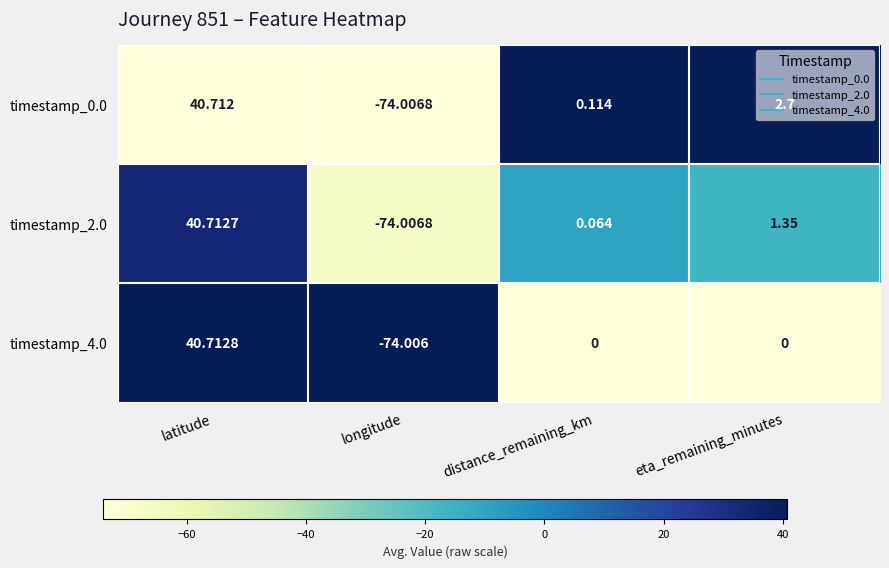

Rank the series by their maximum value, from highest to lowest.

timestamp_4.0, timestamp_2.0, timestamp_0.0